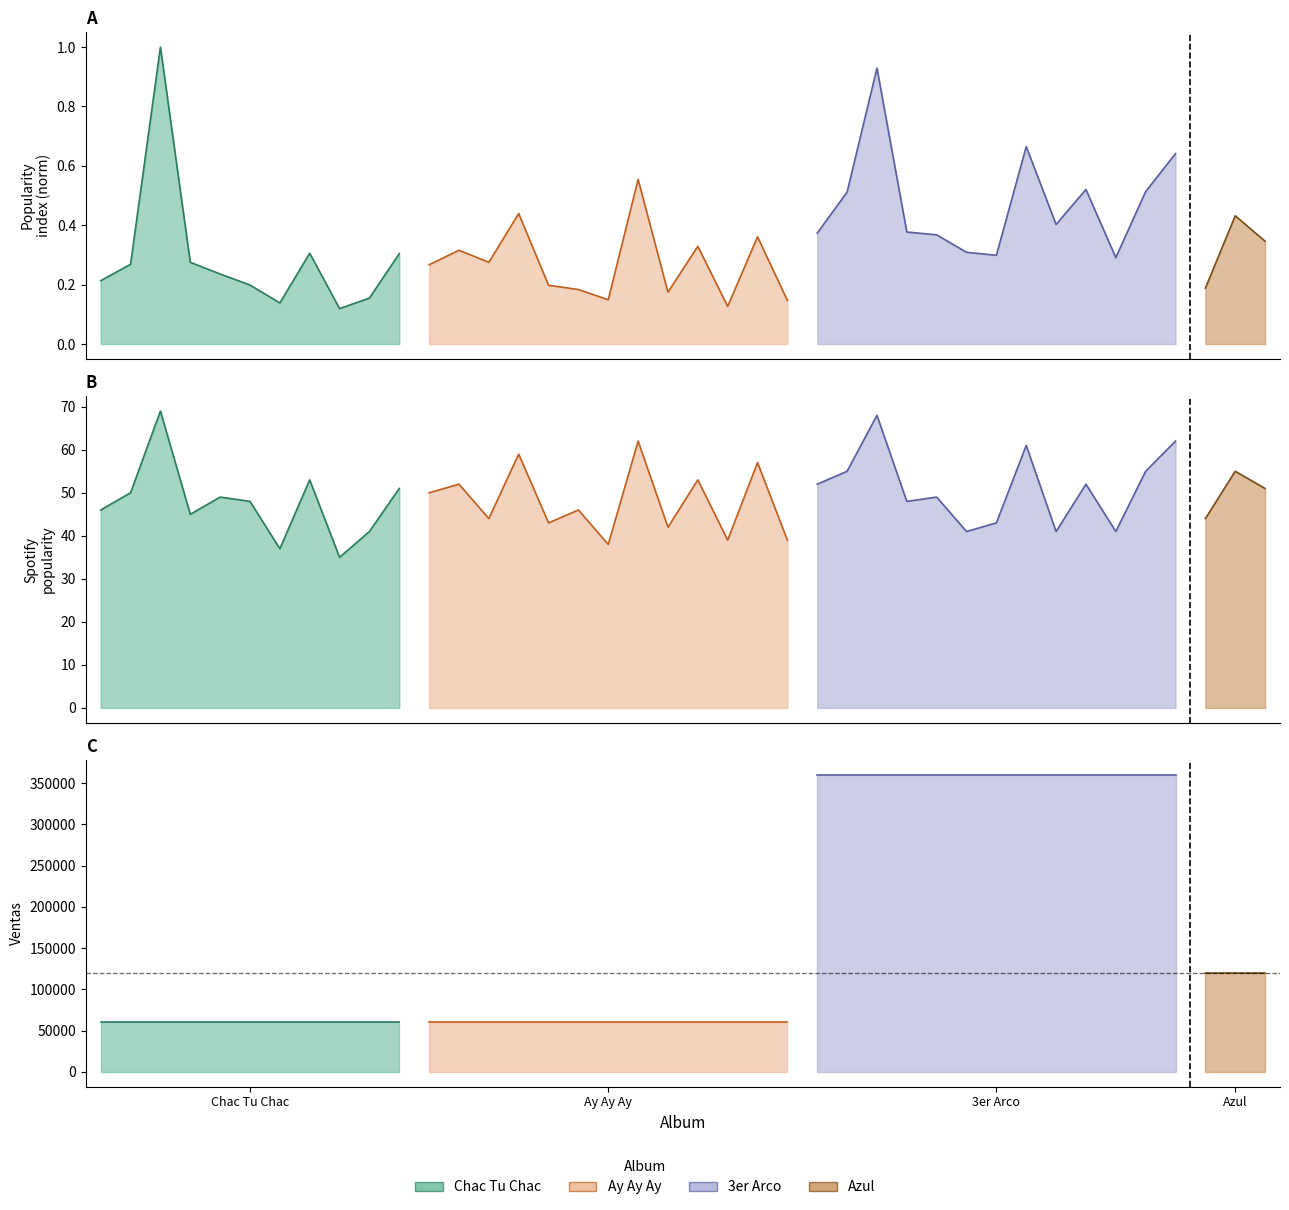

How many lines are shown in the chart?

3